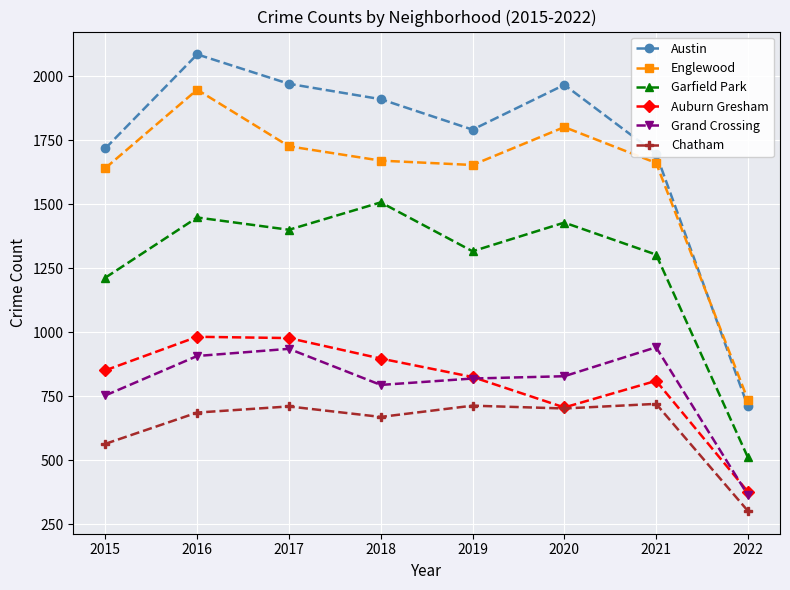

Which series has the widest spread of values?

Austin